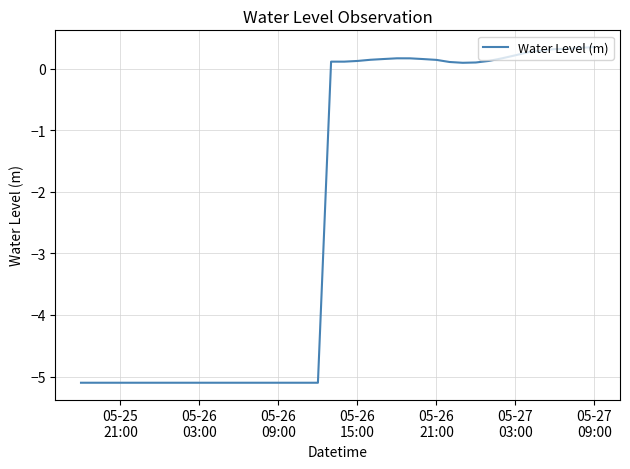

Count the number of data series in this chart.

1